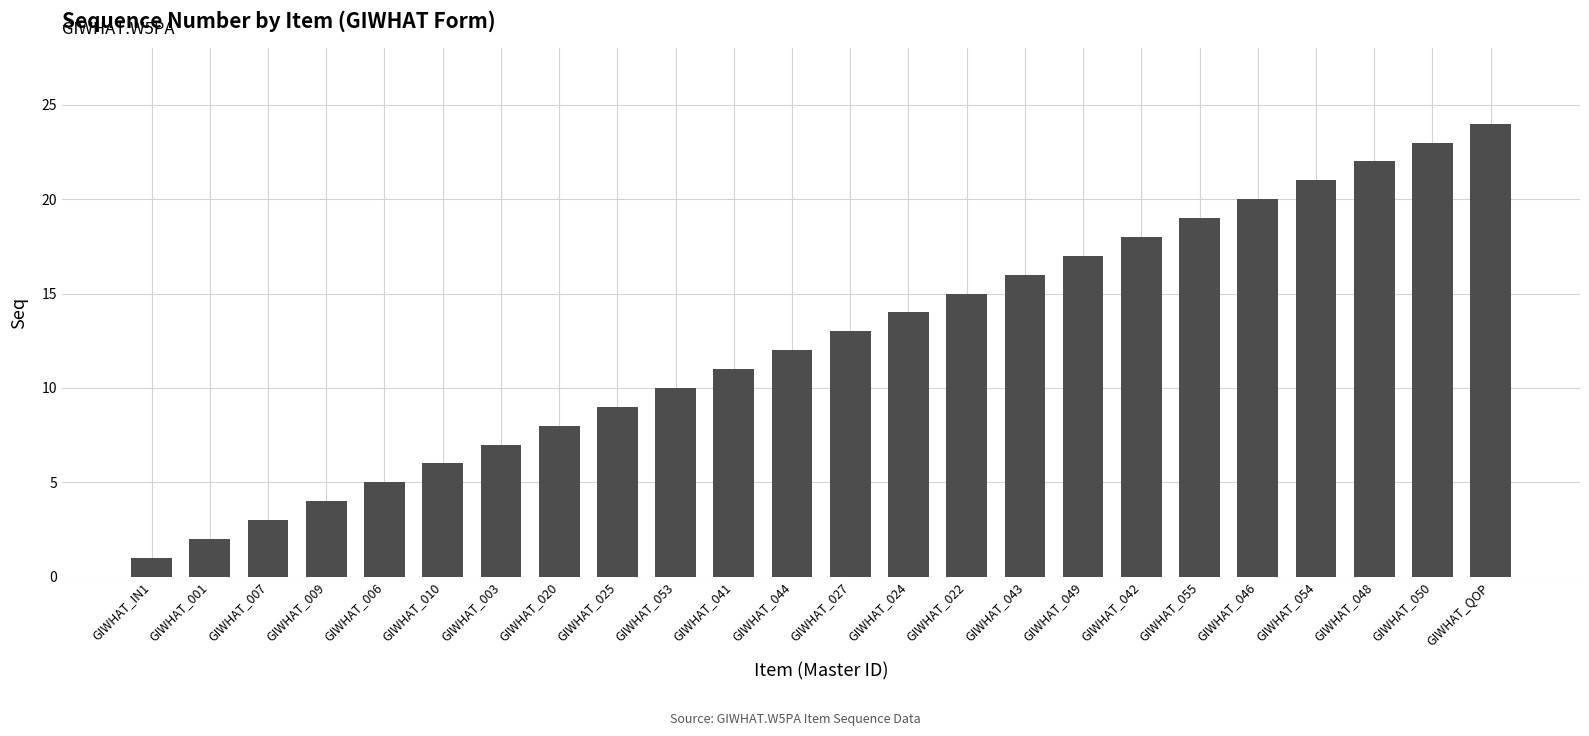

What is the difference between the values at GIWHAT_009 and GIWHAT_020?

4